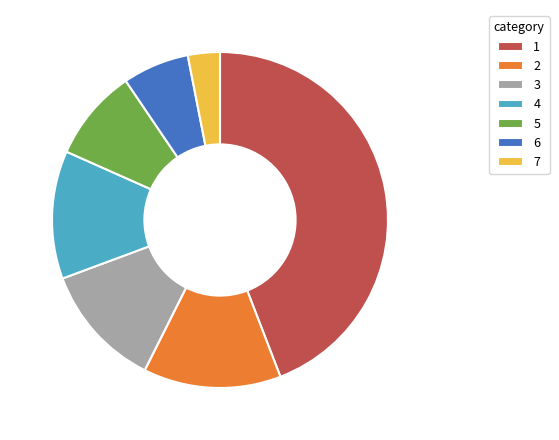

Count the number of slices in the pie.

7